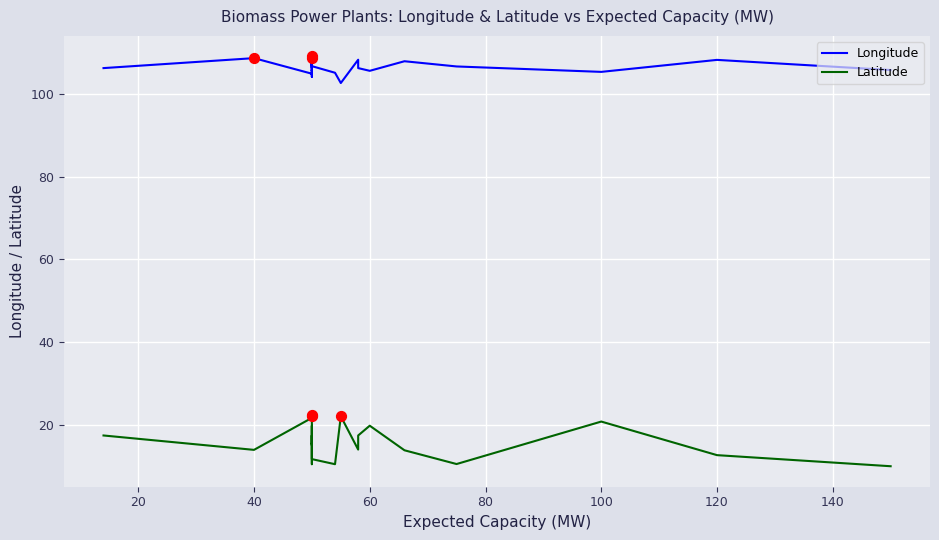

Which series has the largest total across all categories?

Longitude